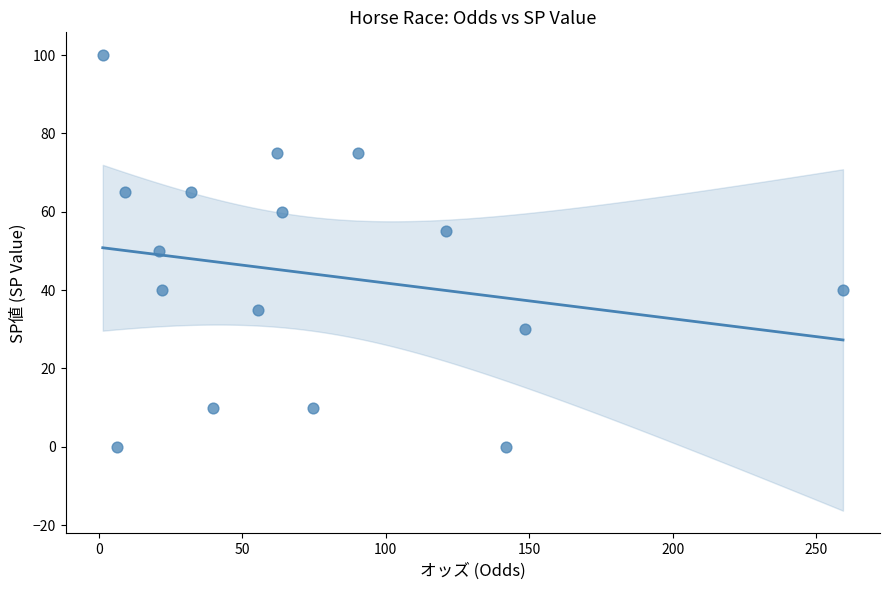

What is the range of Y values (max minus min)?

100